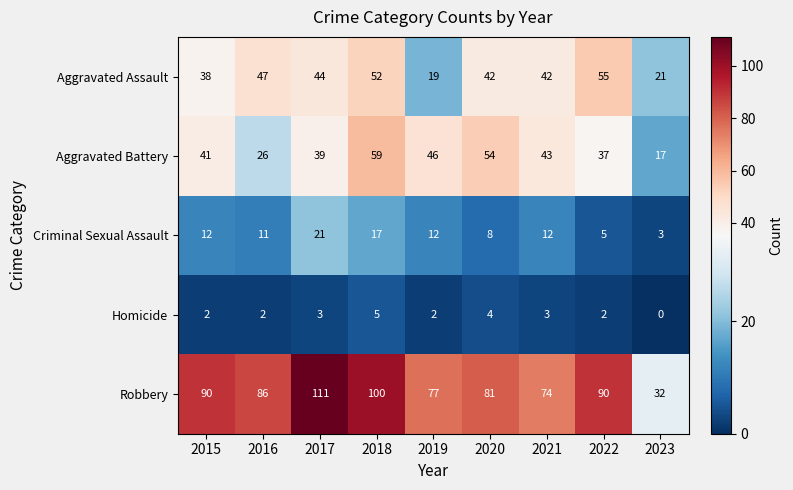

What is the spread (max minus min) of values at 2021?

71